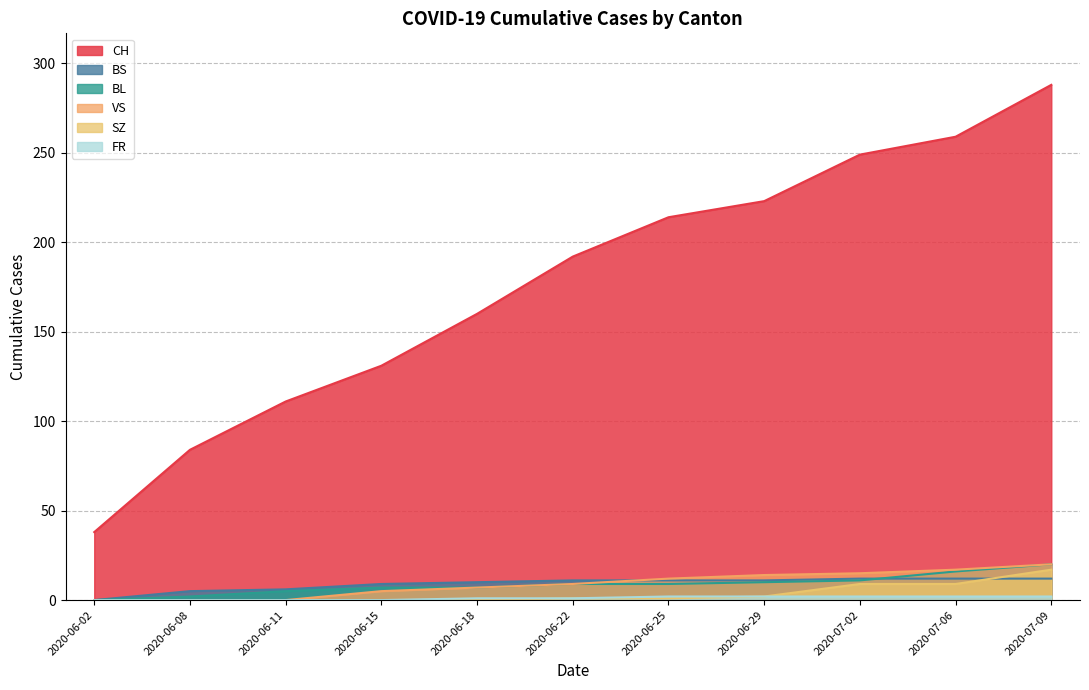

Rank the series at 2020-06-22 from lowest to highest value.

SZ, FR, BL, VS, BS, CH